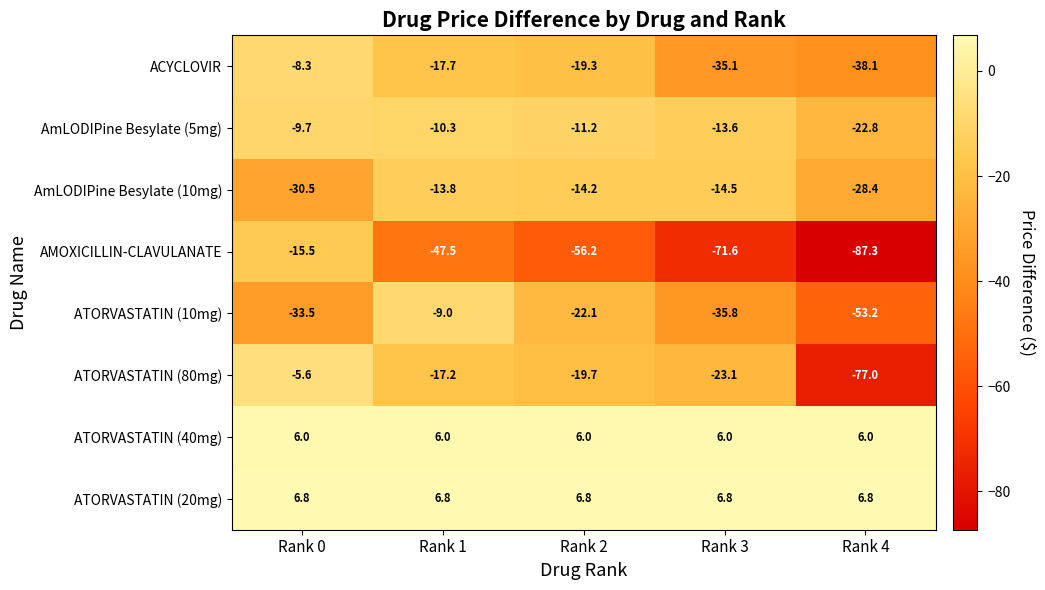

What is the difference between the second highest and second lowest values in the AMOXICILLIN-CLAVULANATE series?

24.1